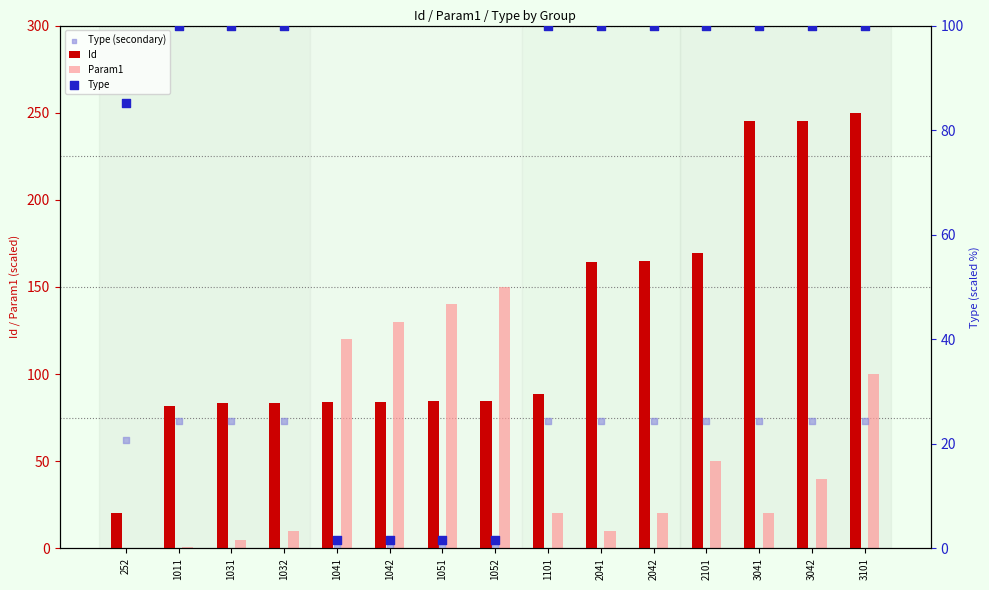

What are all the series names shown in the legend?

Id, Param1, Type (secondary), Type